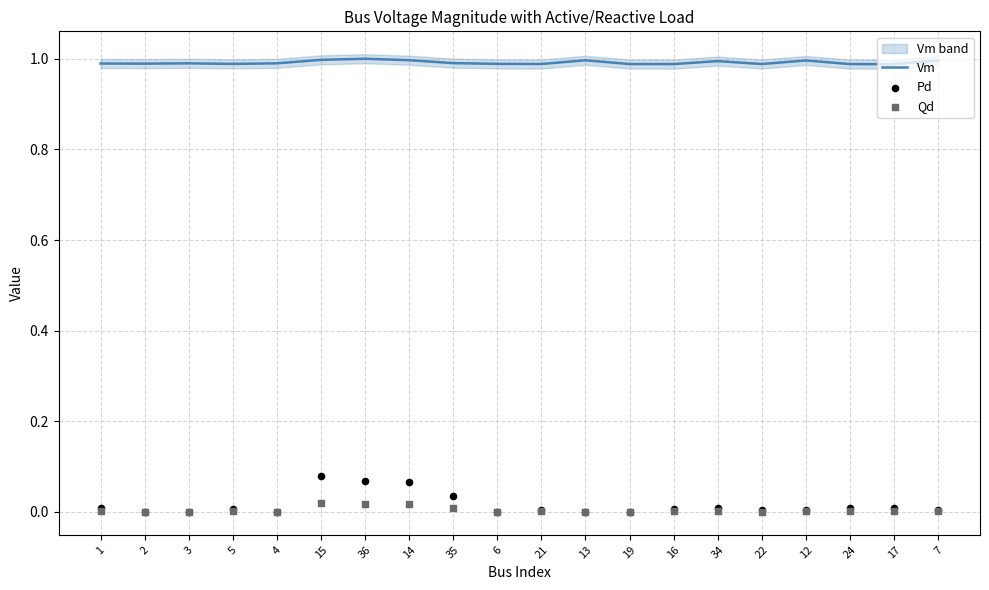

Which series contains the lowest Y value?

Pd